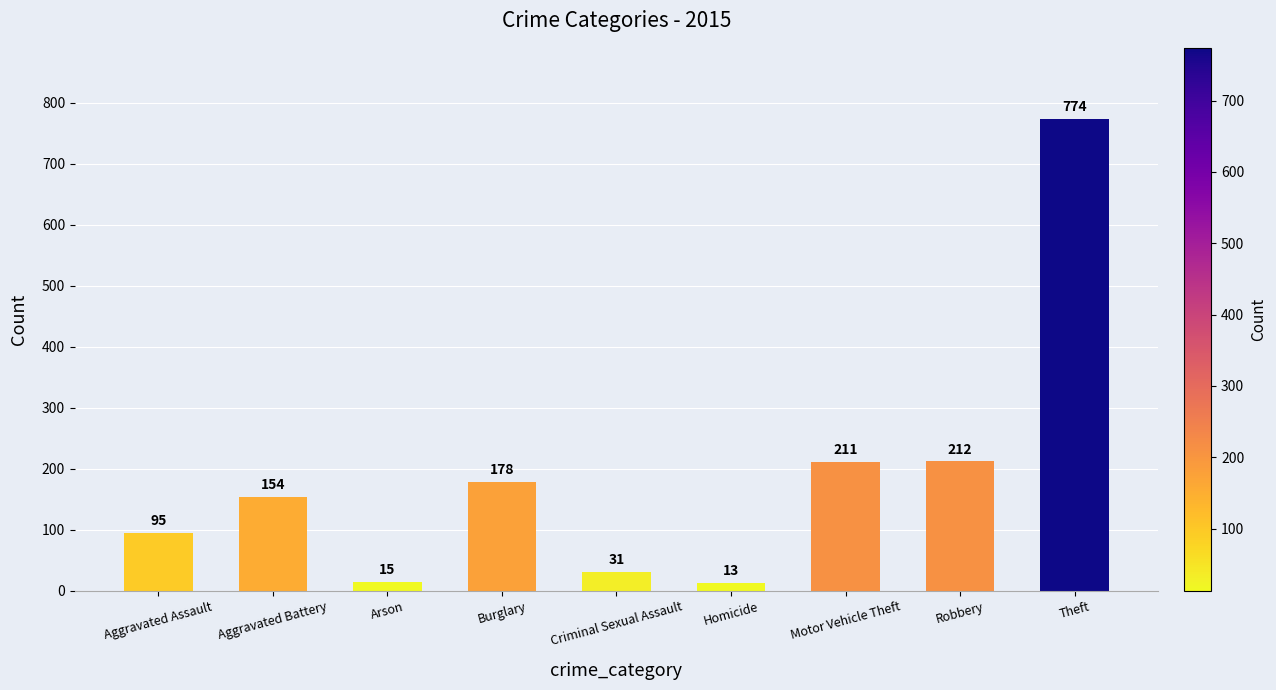

Does the chart contain stacked bars?

No